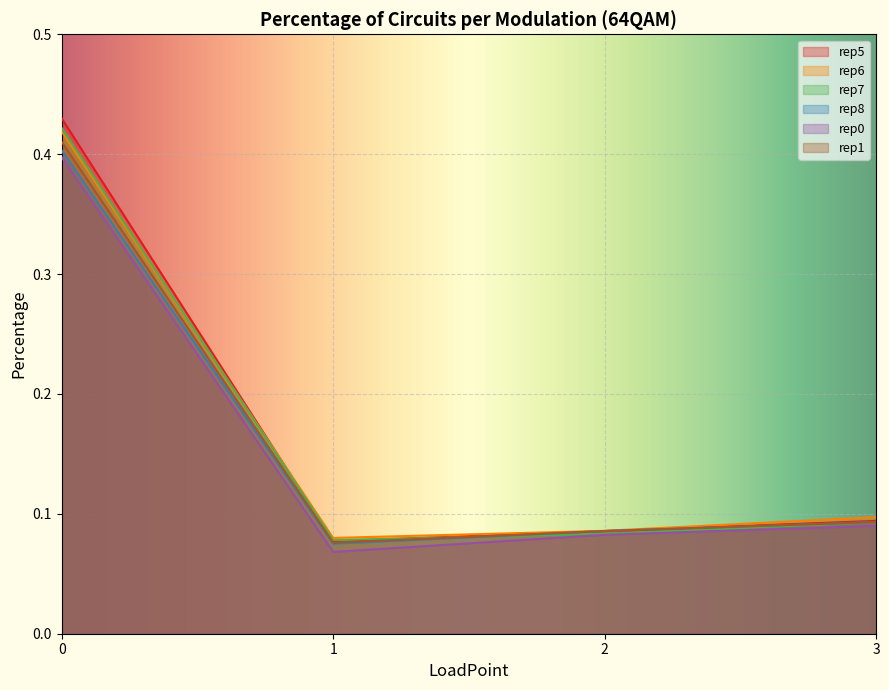

Where is the first local minimum for rep0?

1